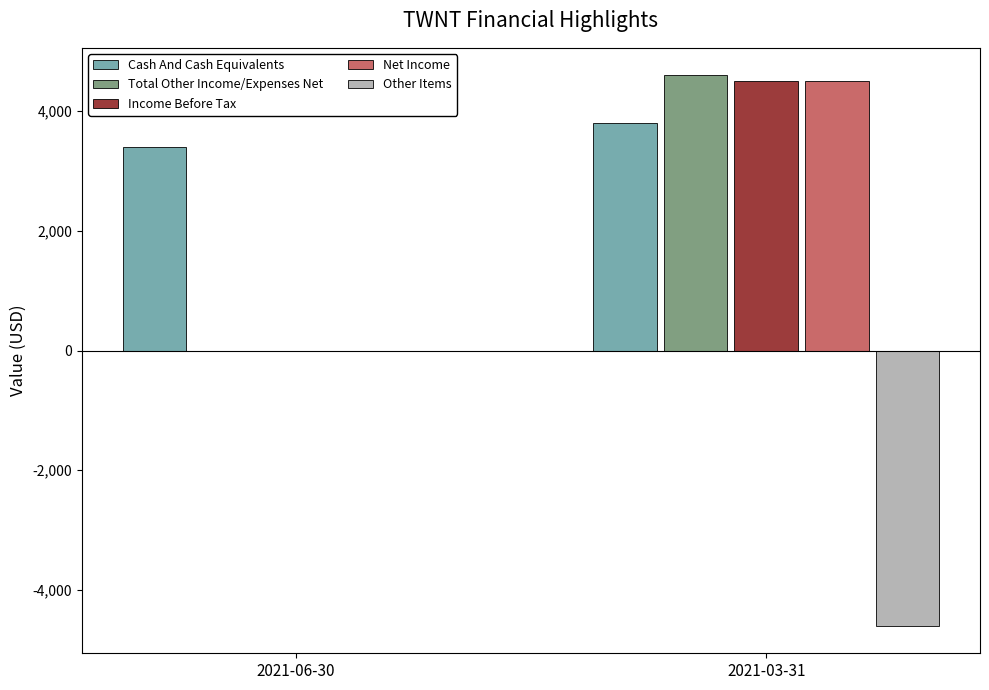

What is the average value of the Total Other Income/Expenses Net series?

2300